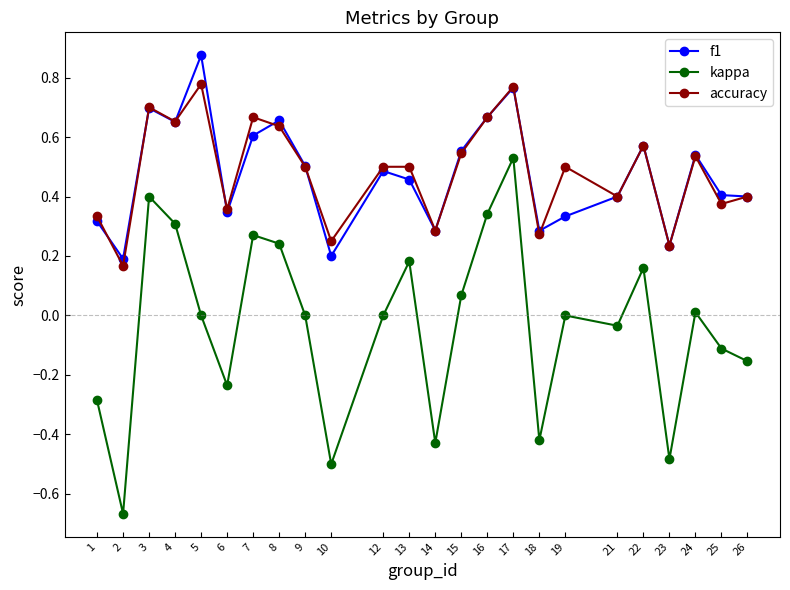

At 5, list the series in order from smallest to largest.

kappa, accuracy, f1